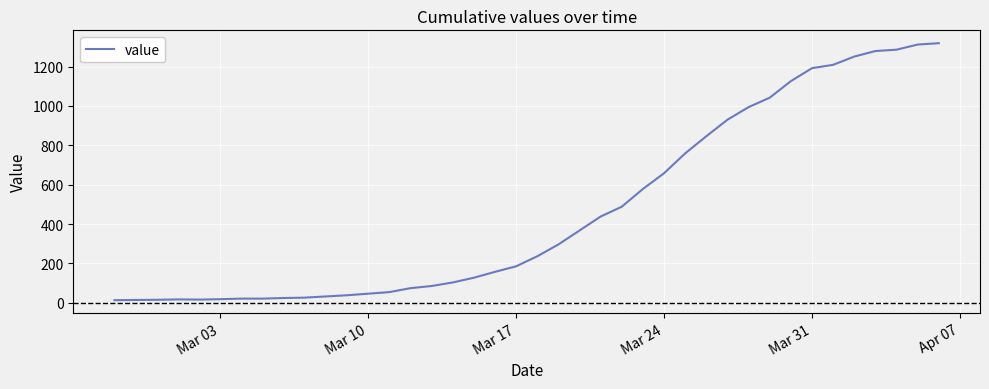

What is the greatest value displayed?

1319